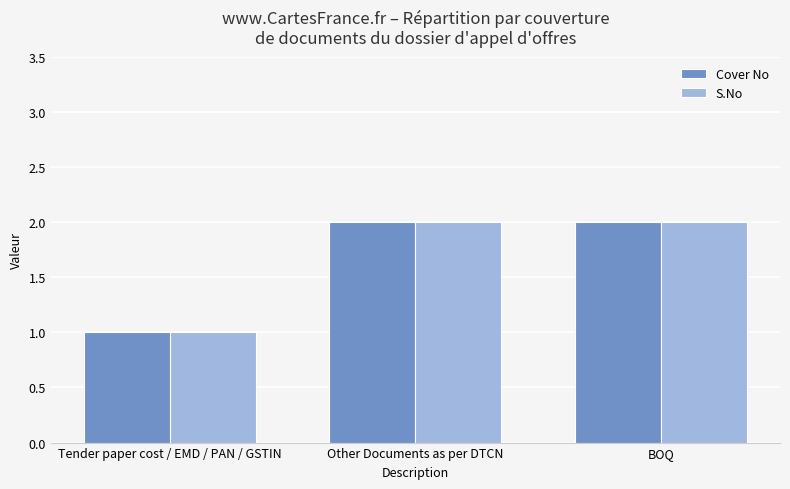

What is the greatest value displayed?

2